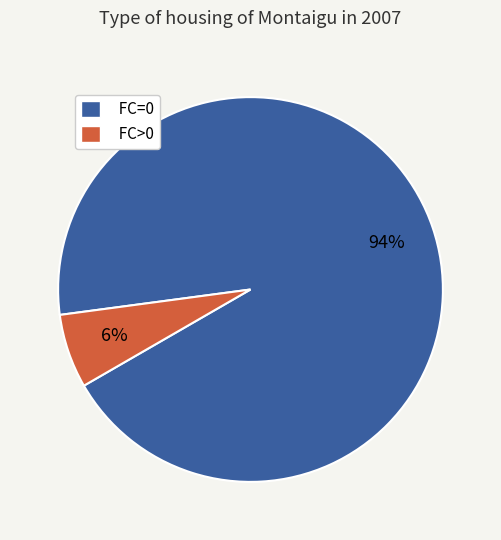

Rank the categories by value from lowest to highest.

FC>0, FC=0